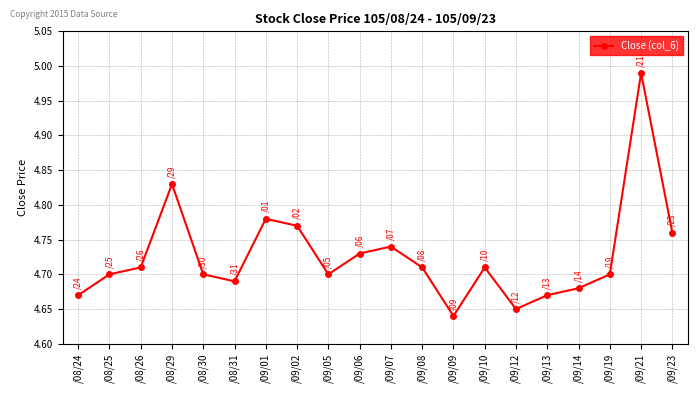

Which has a higher value, /08/31 or /09/14?

/08/31